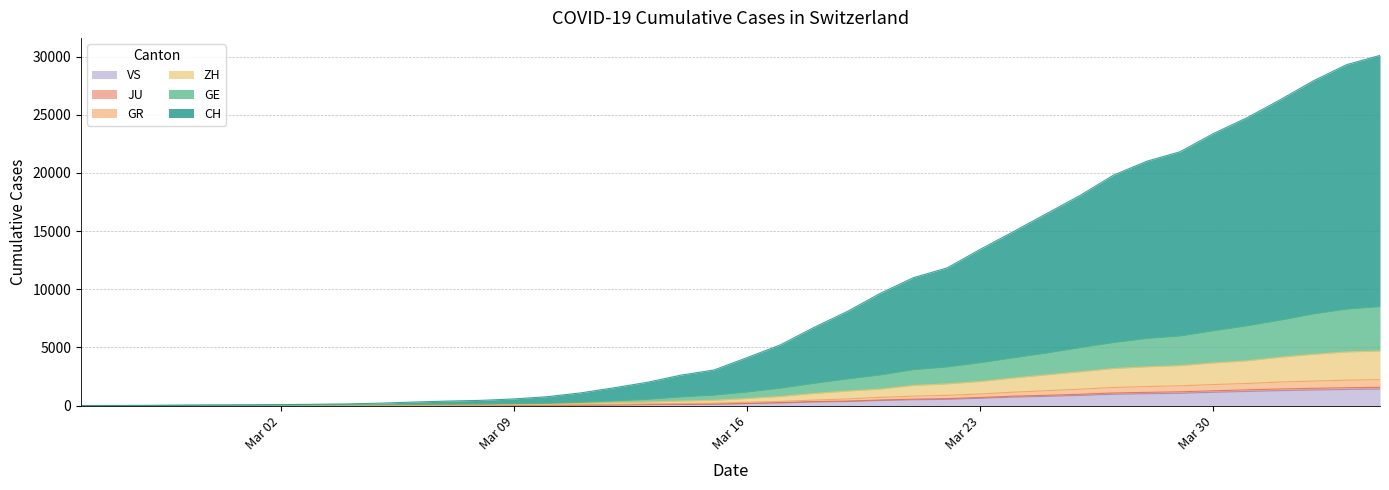

How many lines are shown in the chart?

6